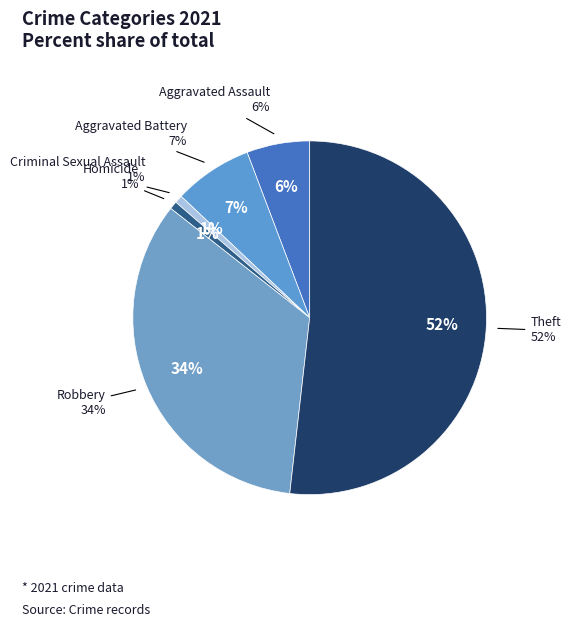

How many slices are in this pie chart?

6